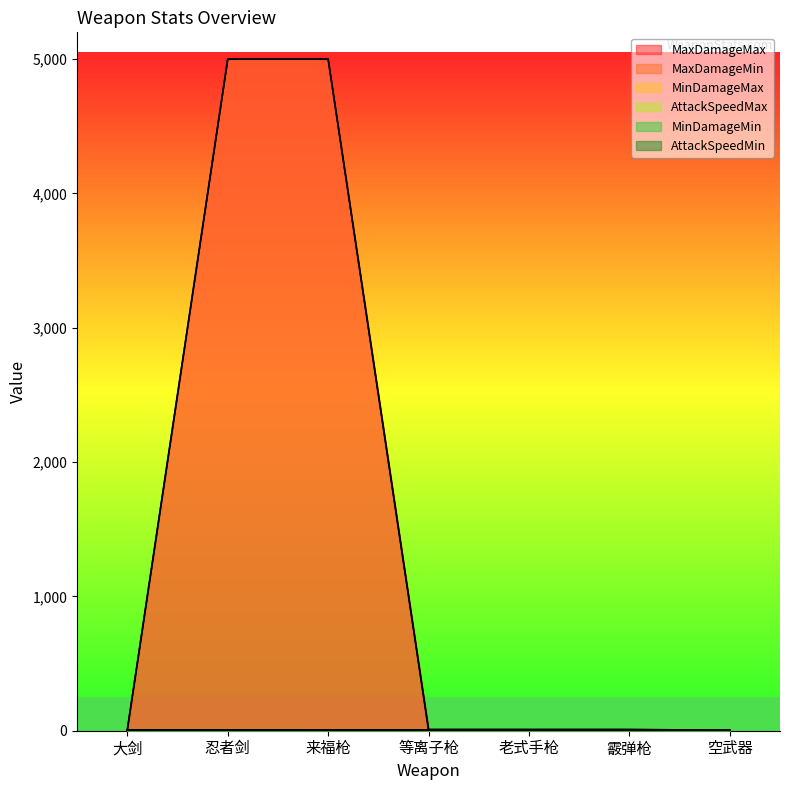

True or false: MaxDamageMin and MinDamageMin intersect in this chart.

False